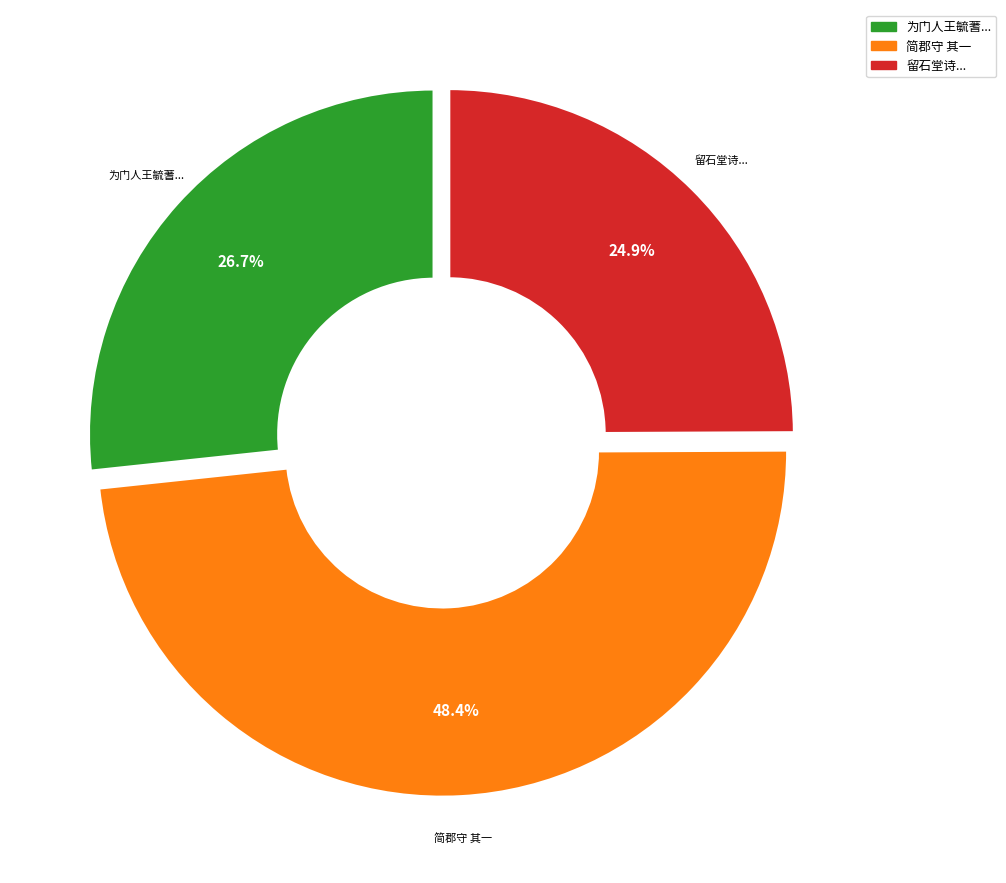

Is there a majority slice in this chart?

No